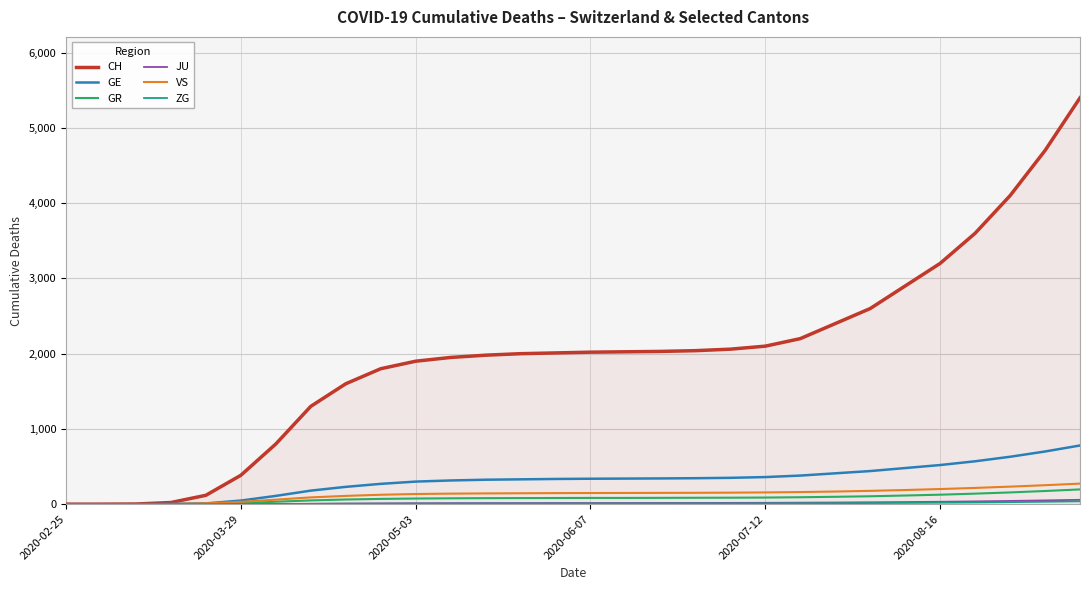

How many distinct data groups are displayed?

6